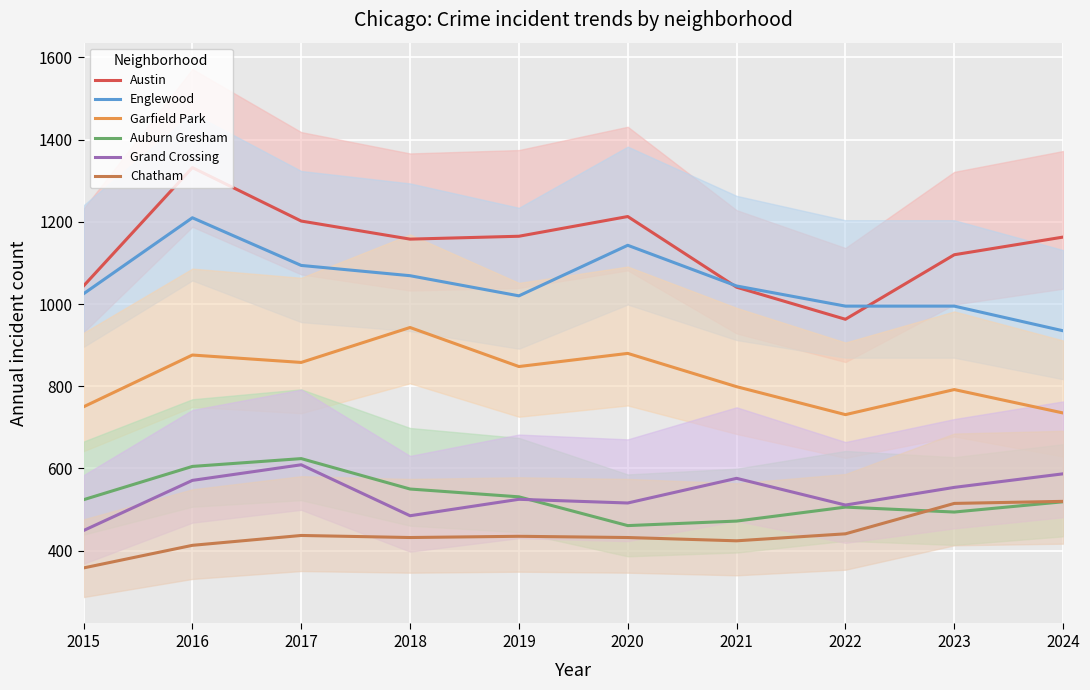

What value does the Chatham series have at 2021, to the nearest 5?

425